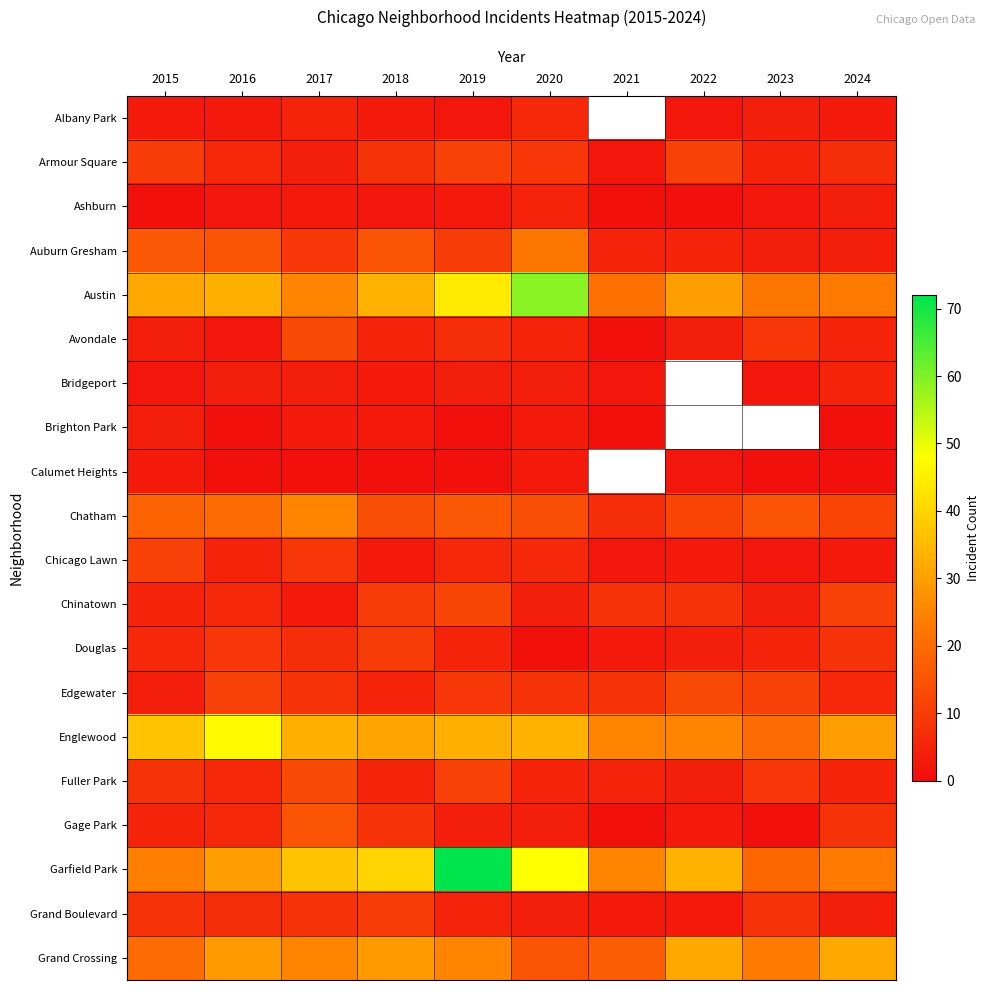

True or false: Chatham has a value of 12.3 at 2021.

False